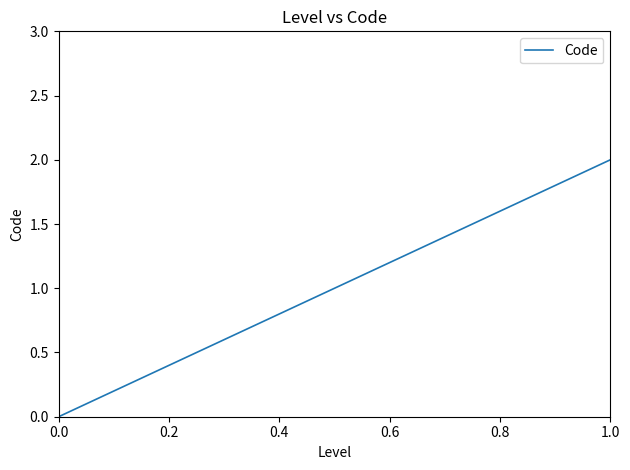

What is the sum of all values?

3